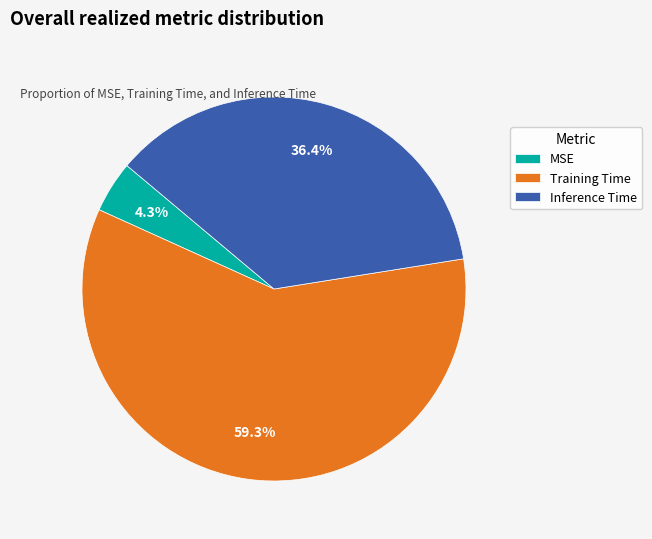

What percentage is the Training Time slice, to the nearest percent?

59%